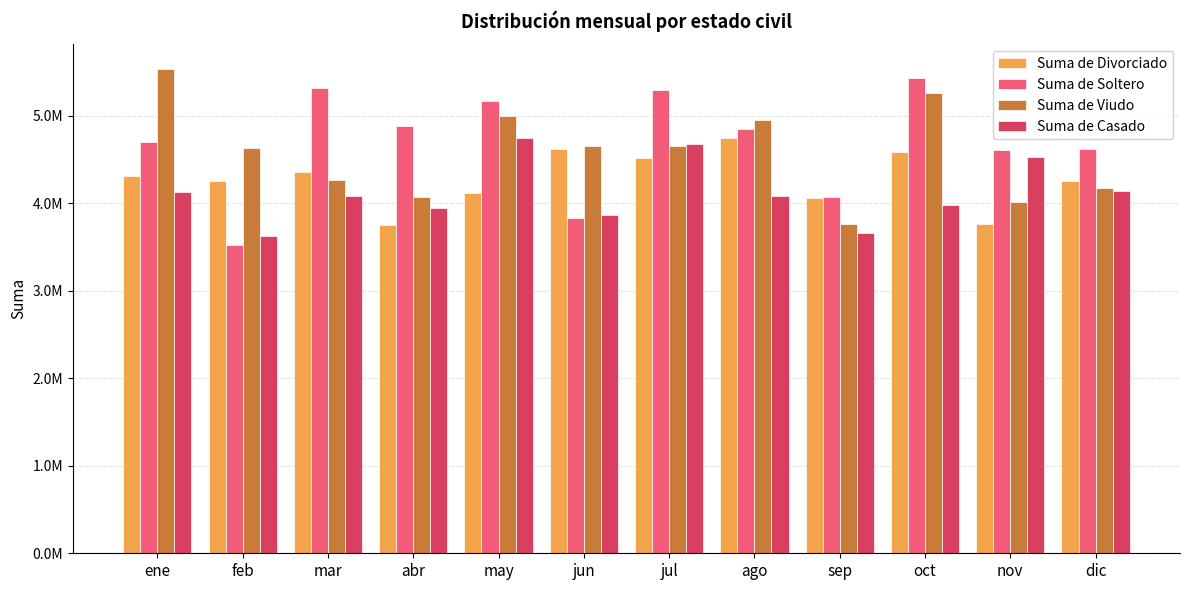

Are the bars horizontal?

No